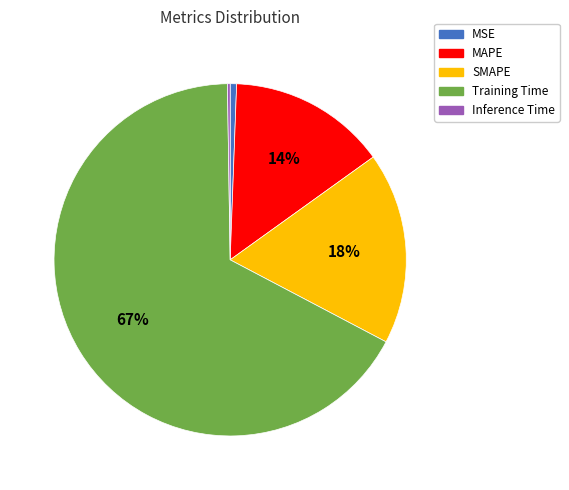

Is it true that MAPE is 25% of the pie?

False